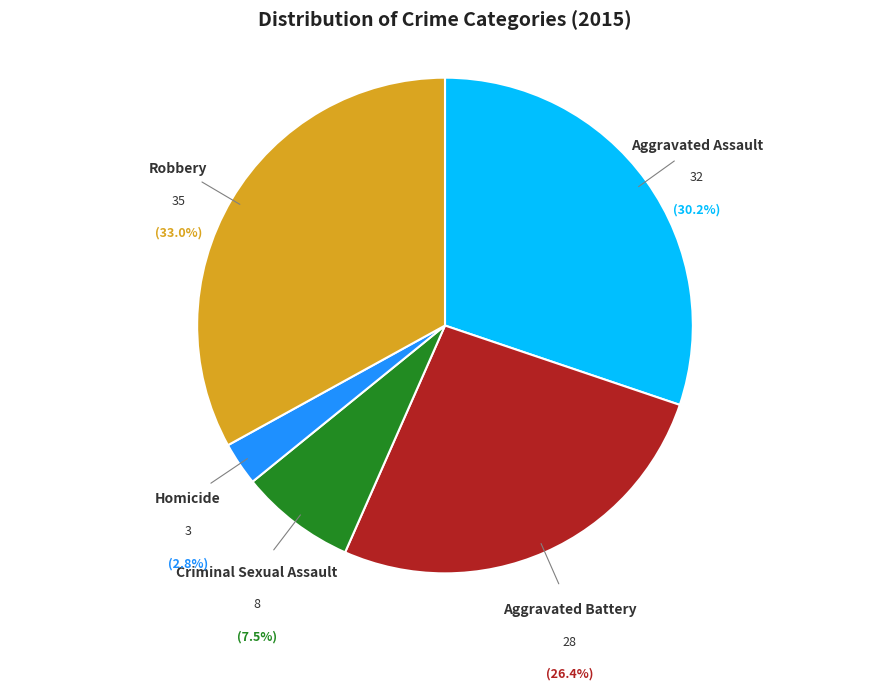

Does any single category account for the majority?

No